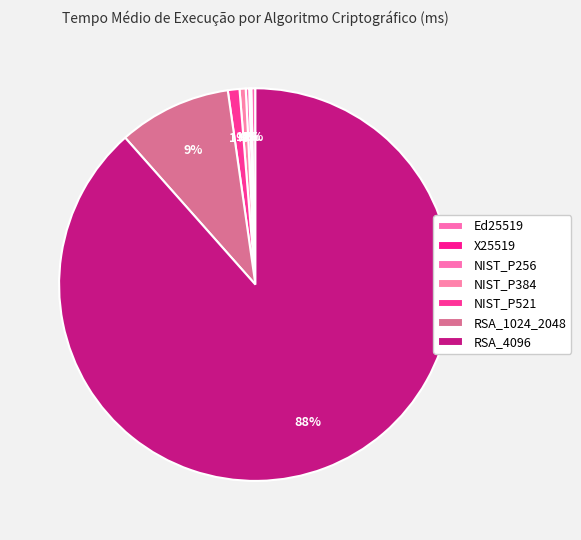

What percentage is the NIST_P521 slice, to the nearest percent?

1%